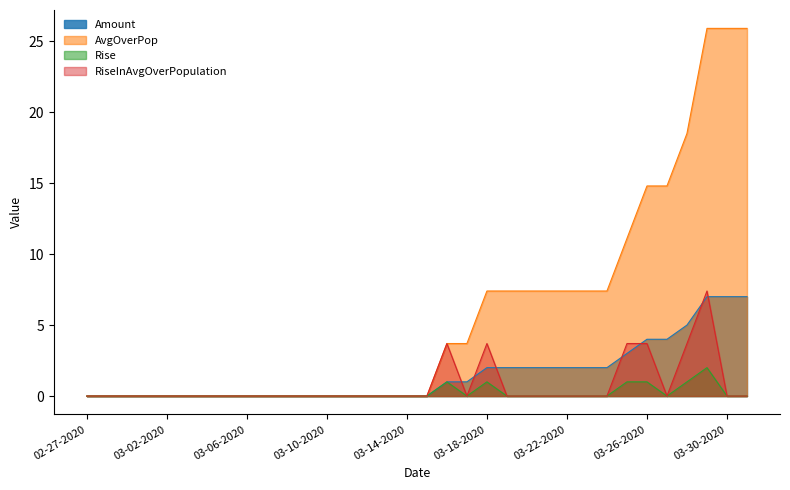

Which series changed the most between 03-28-2020 and 03-29-2020?

AvgOverPop